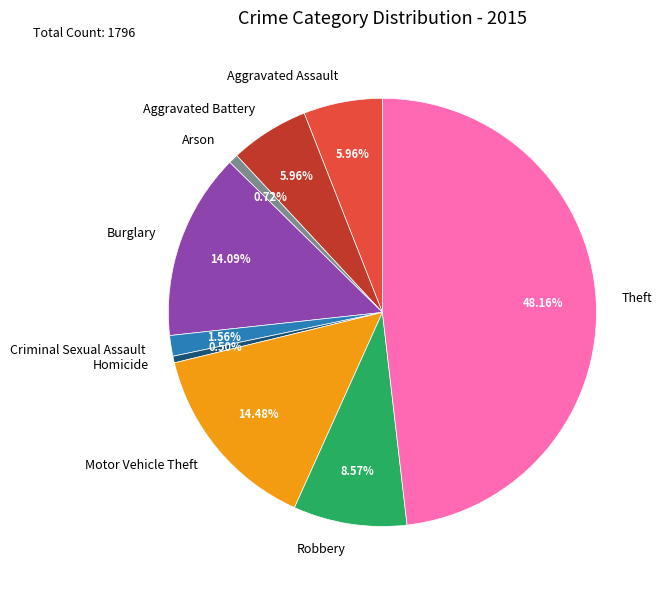

True or false: Arson accounts for 1% of the total.

True